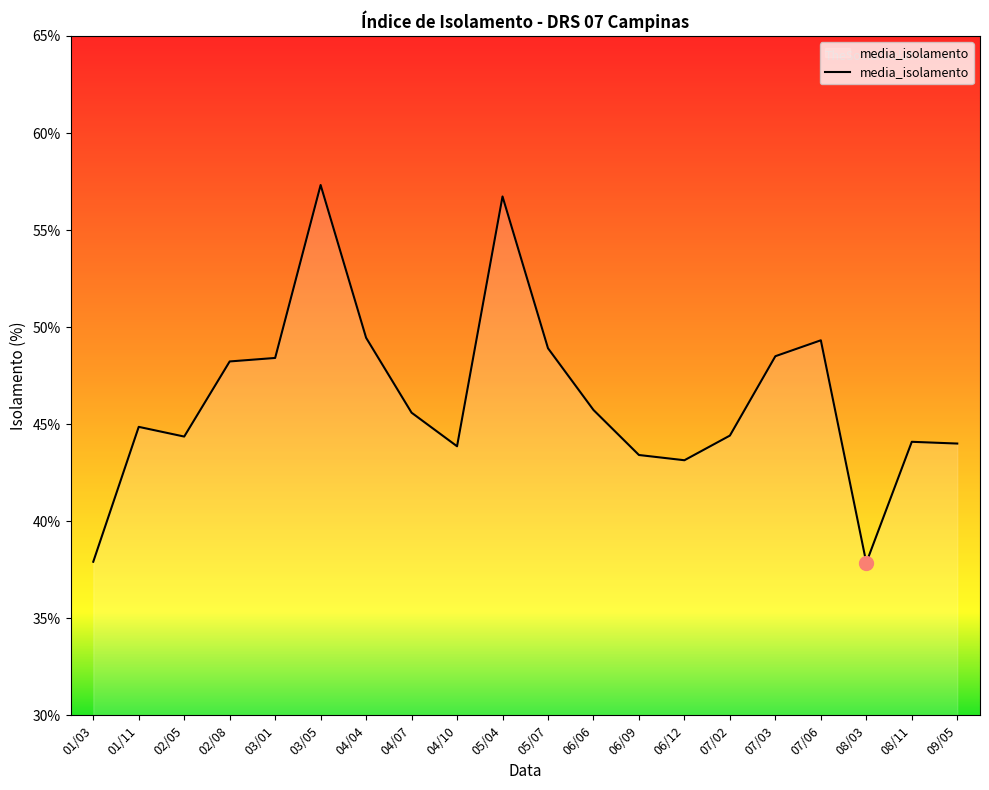

True or false: the data shows 67.7 at 07/06.

False